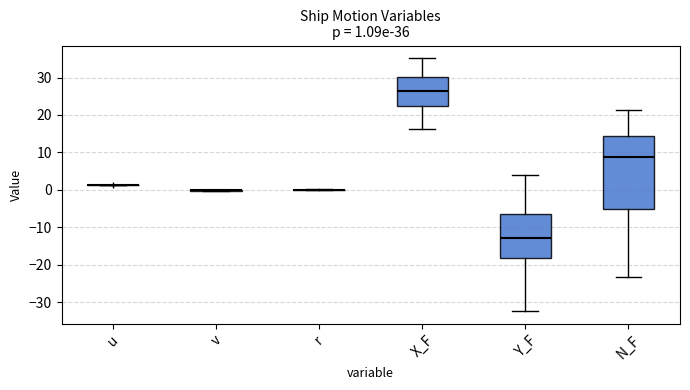

Comparing the boxes themselves (not the whiskers), which one is the tallest?

N_F